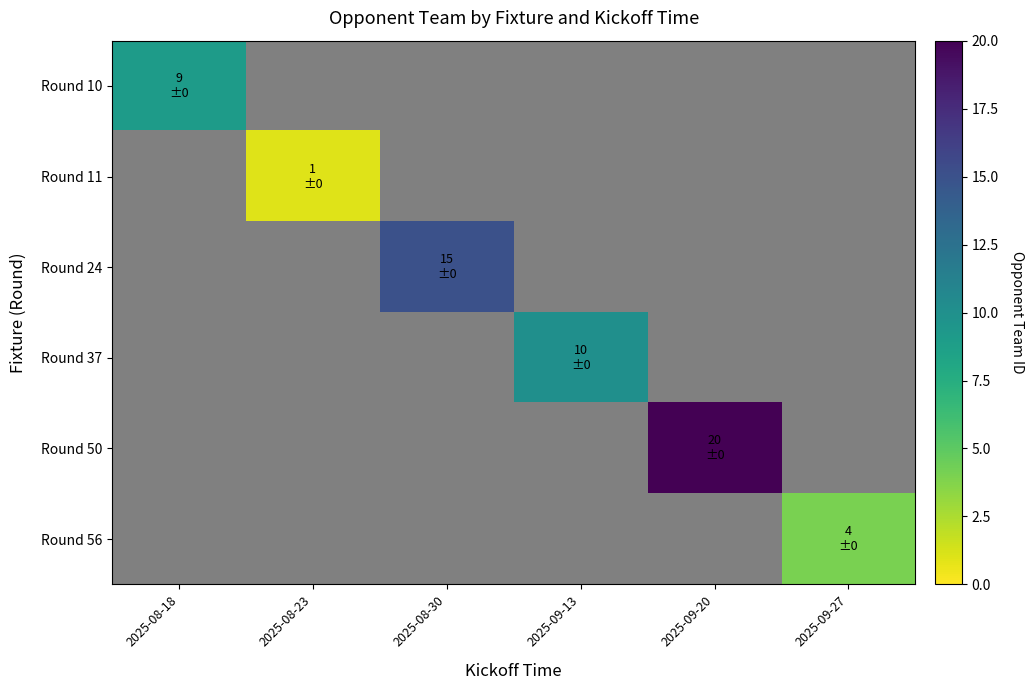

How many categories are shown in the chart?

6